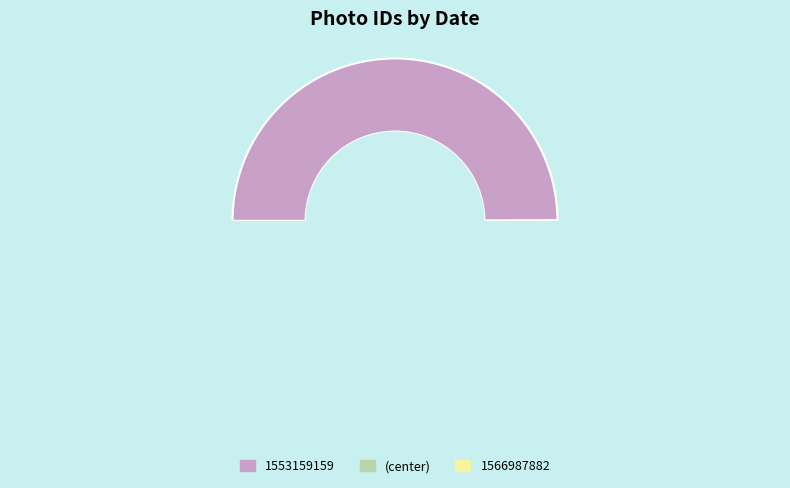

Does 1566987882 represent more than half of the total?

Yes